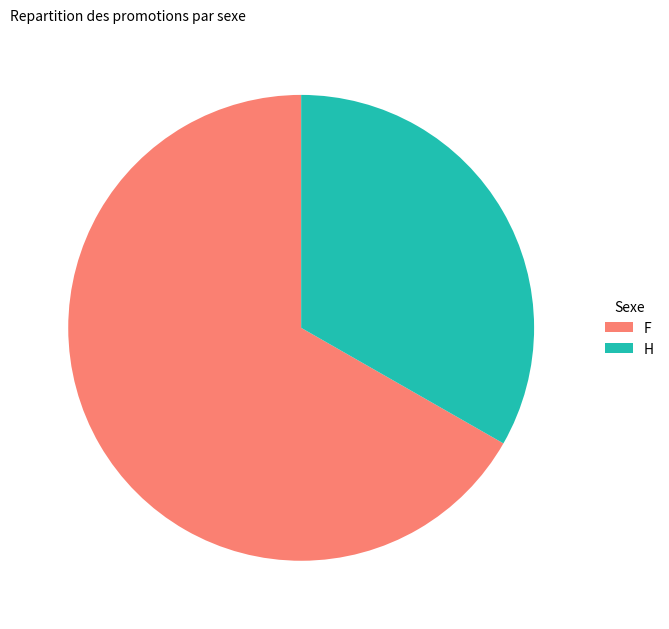

Which has a higher value, F or H?

F